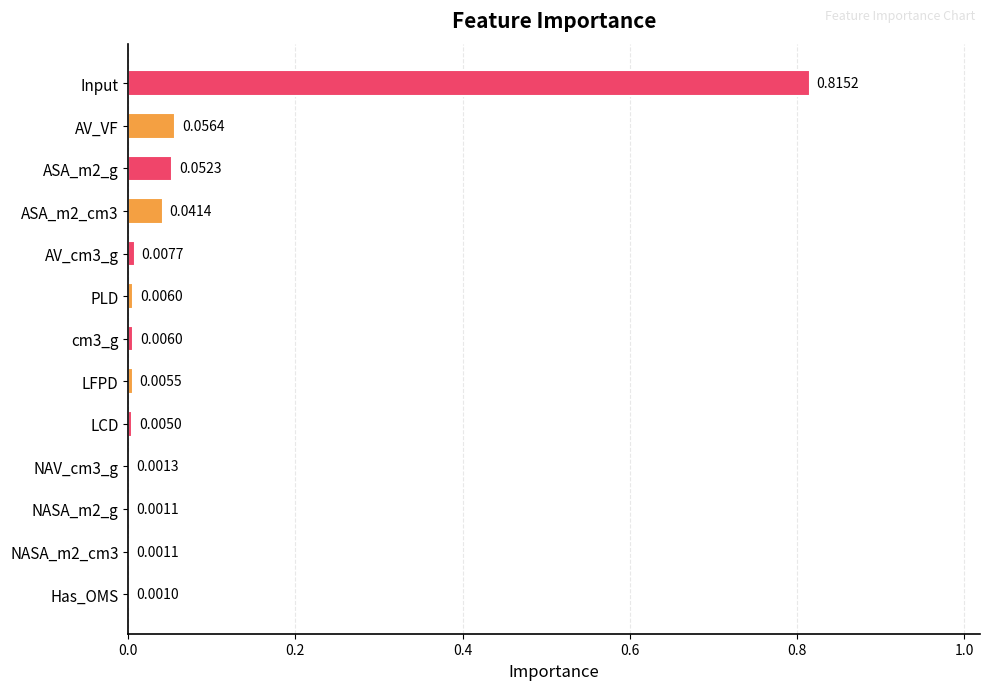

What is the sum of all values?

1.0